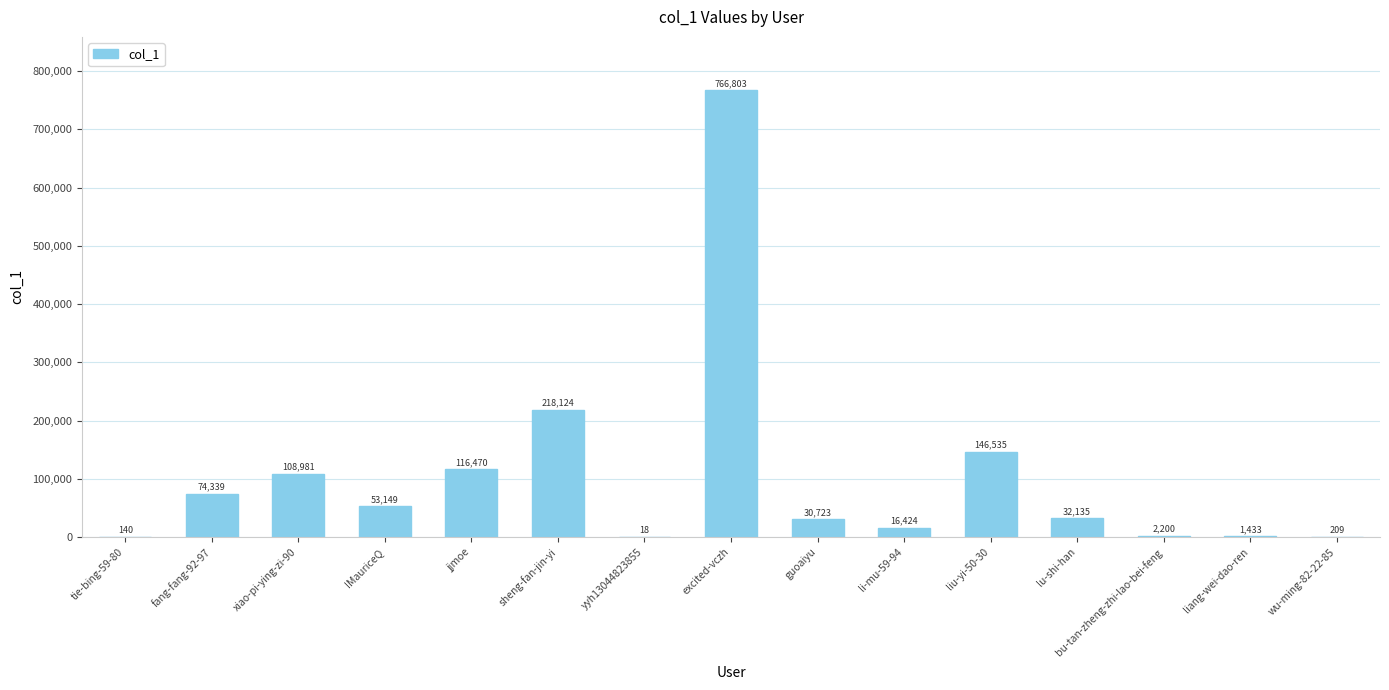

At which label is the value closest to 383410?

sheng-fan-jin-yi